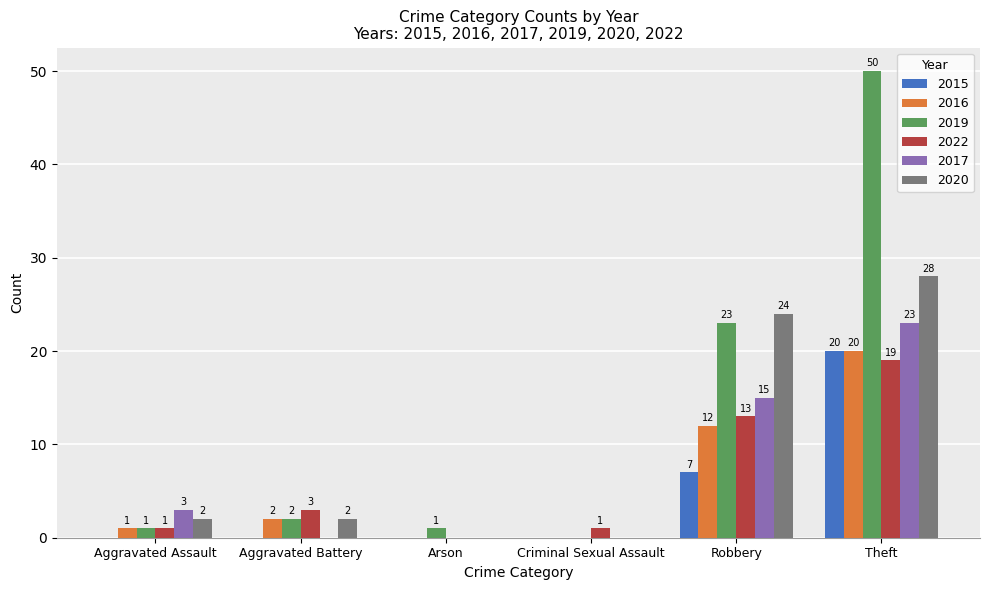

How many values in 2022 are above zero?

5